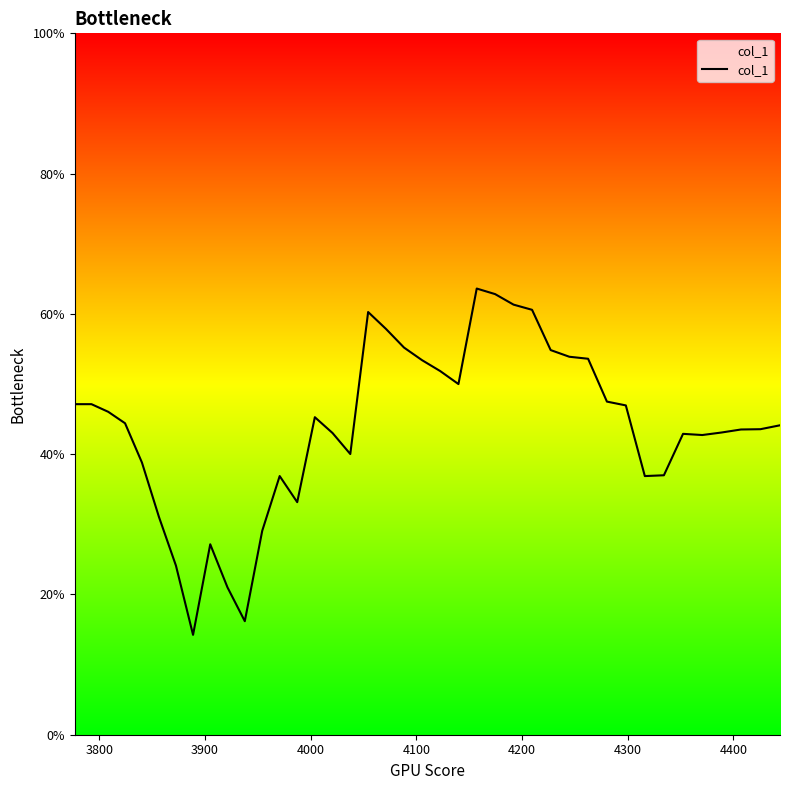

Is this an area chart (filled region under the line)?

Yes